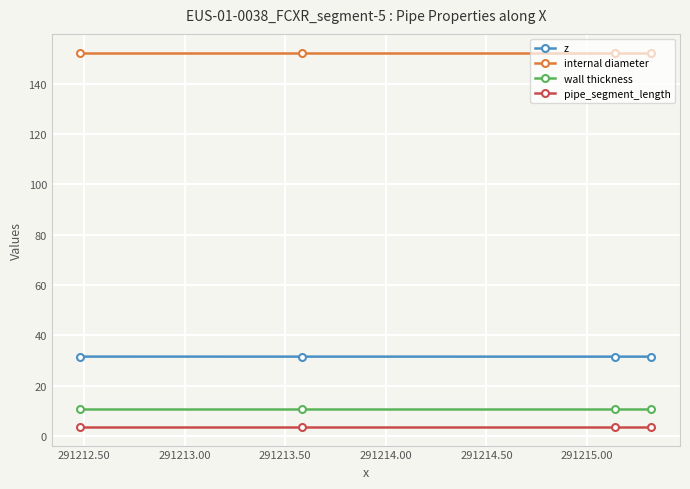

True or false: wall thickness and pipe_segment_length cross at least once.

False